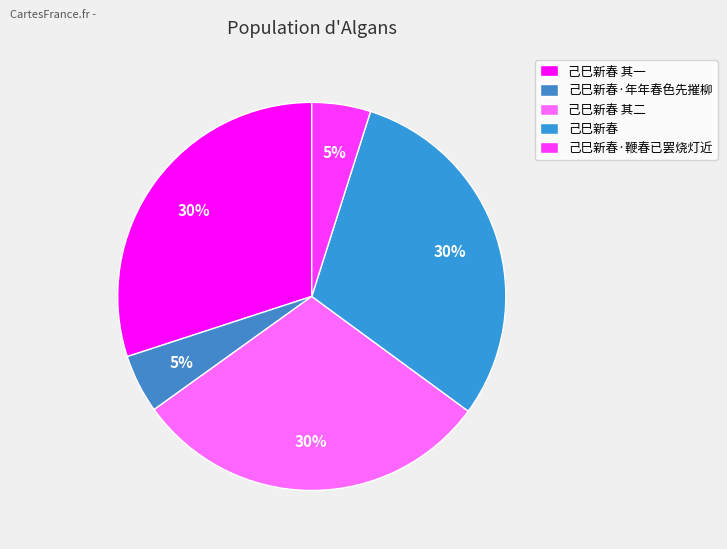

Is it true that 己巳新春·年年春色先摧柳 is 11% of the pie?

False